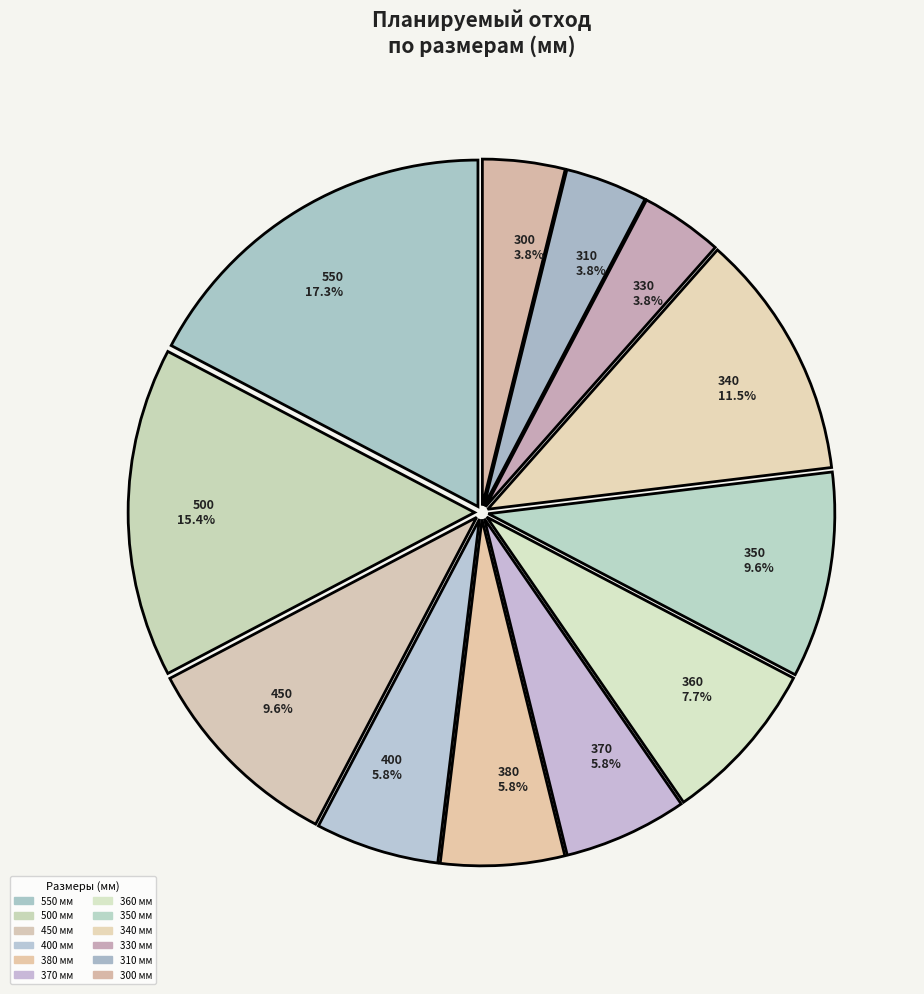

How many slices are in this pie chart?

12